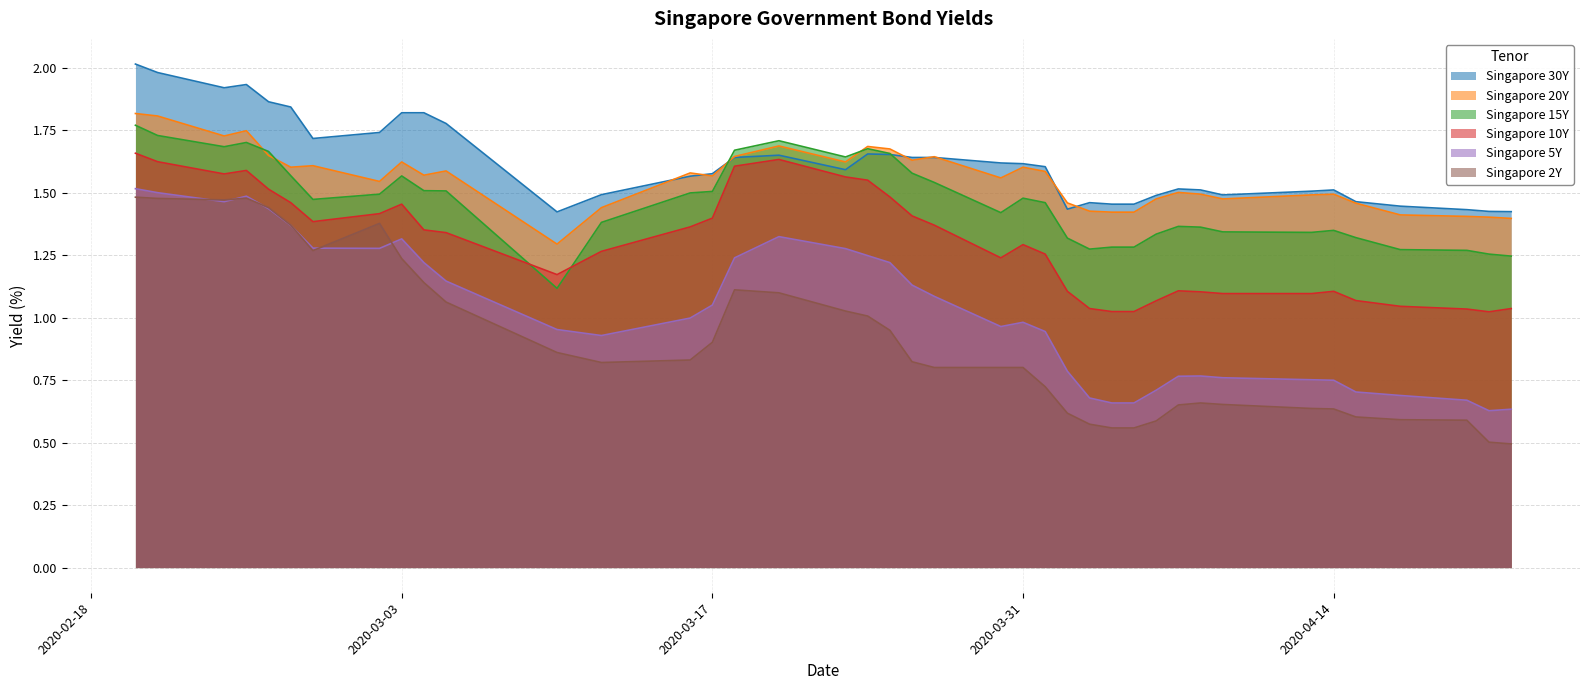

The value of Singapore 10Y at 2020-04-08 is 1.1. True or false?

True